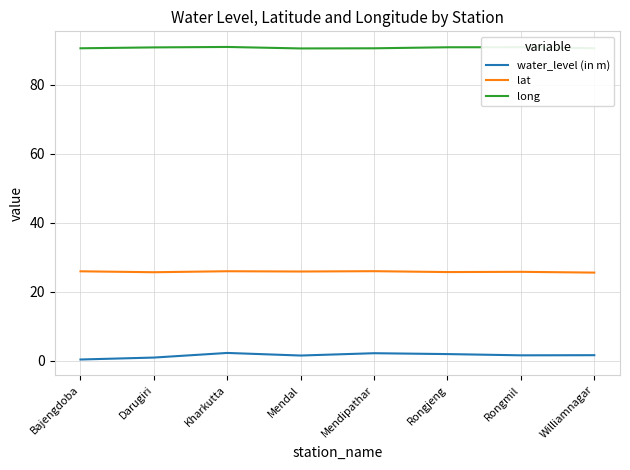

What is the difference between the second highest and second lowest values in the water_level (in m) series?

1.3